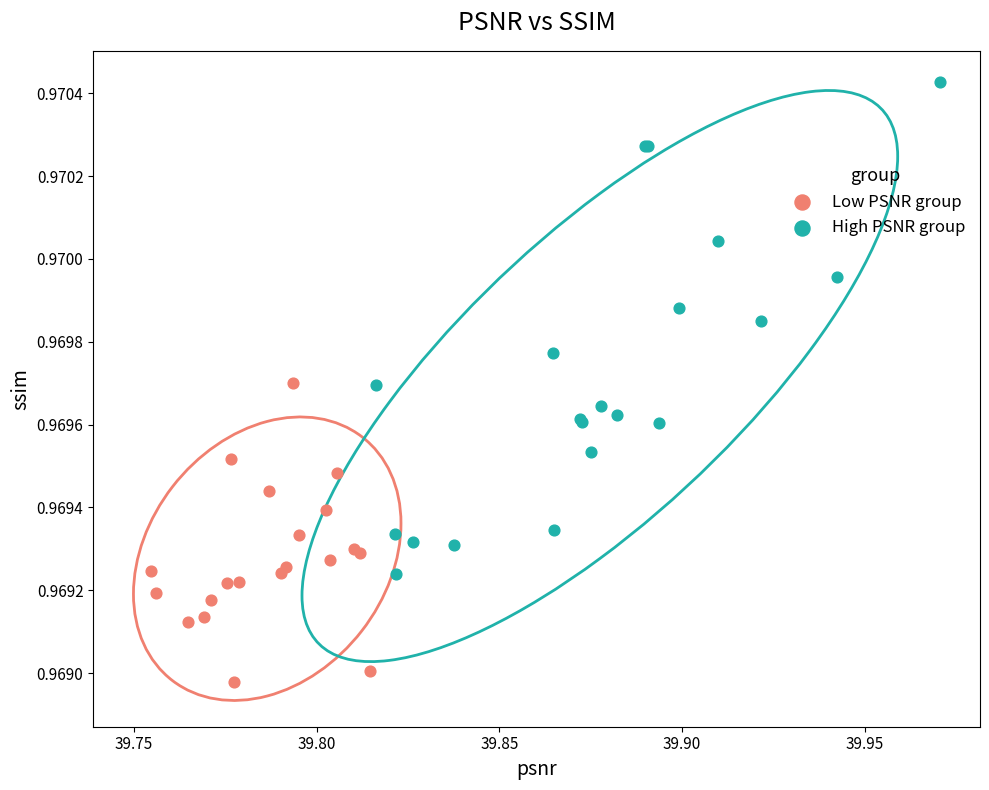

Which series reaches the maximum Y coordinate?

High PSNR group